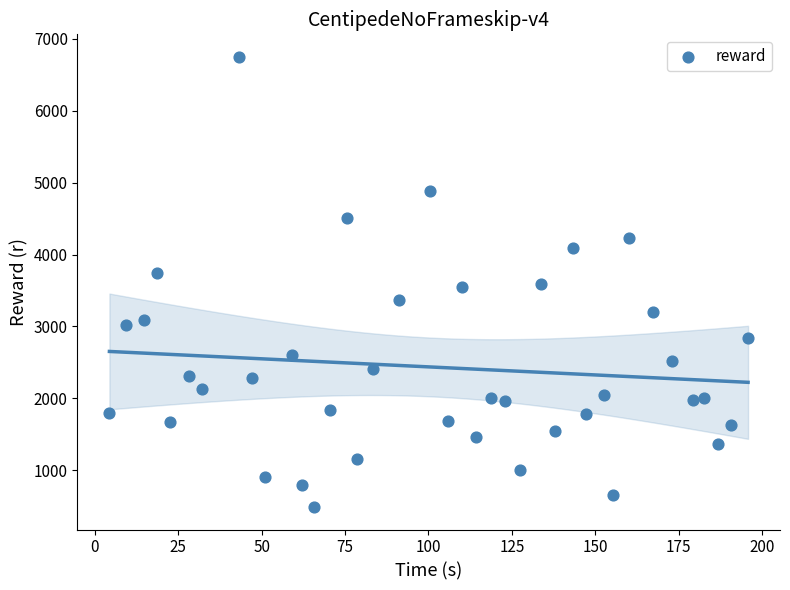

What is the range of Y values (max minus min)?

6265